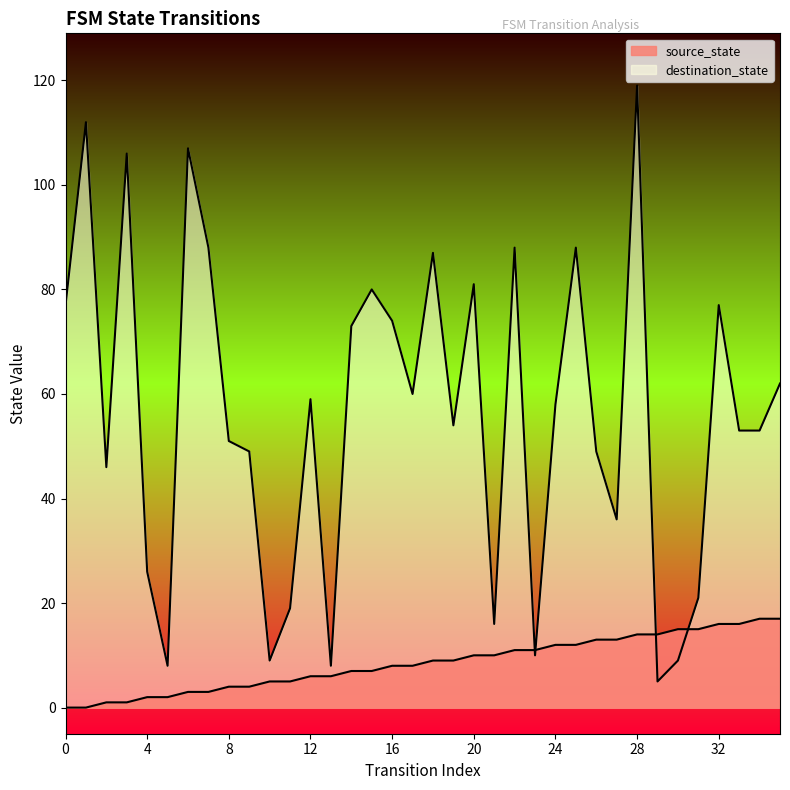

Where is the first local minimum for destination_state?

2